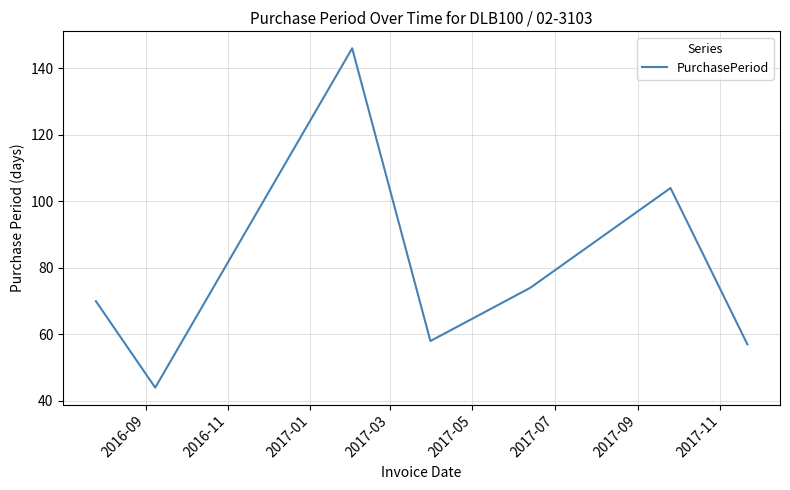

What is the average value?

79